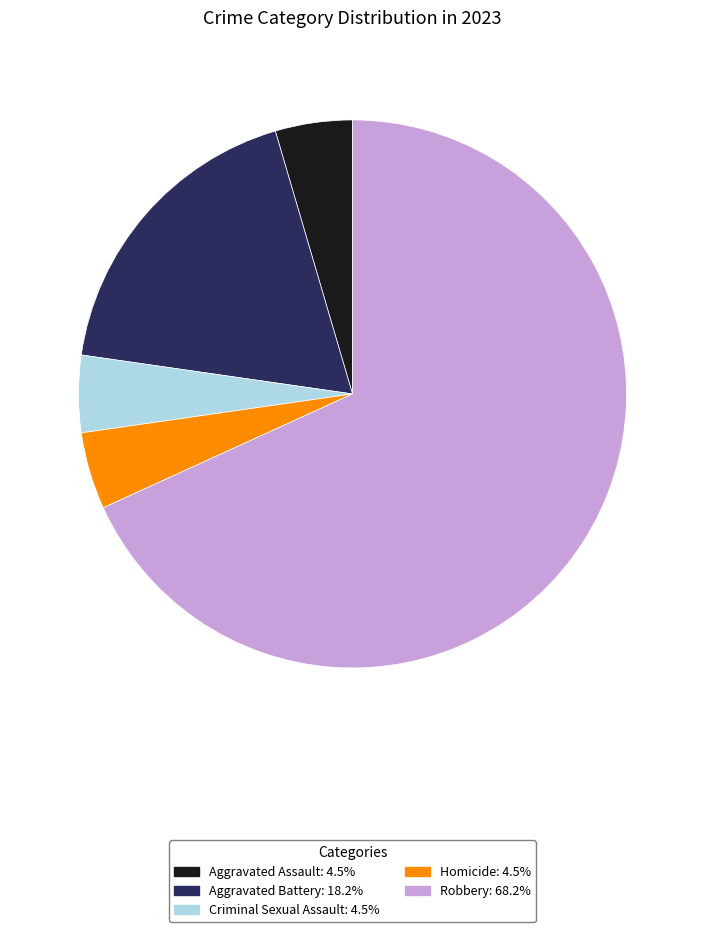

The Homicide slice represents 5% of the pie. True or false?

True